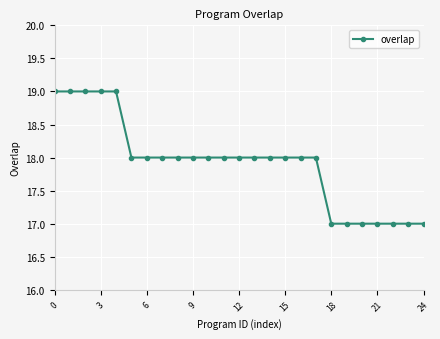

What is the average value?

18